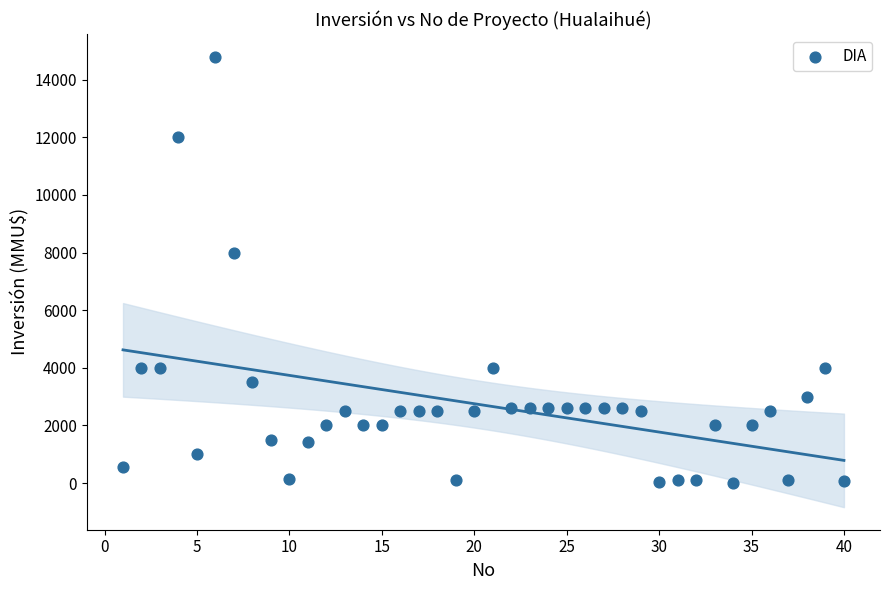

What Y value in the scatter plot is closest to 7400?

8000